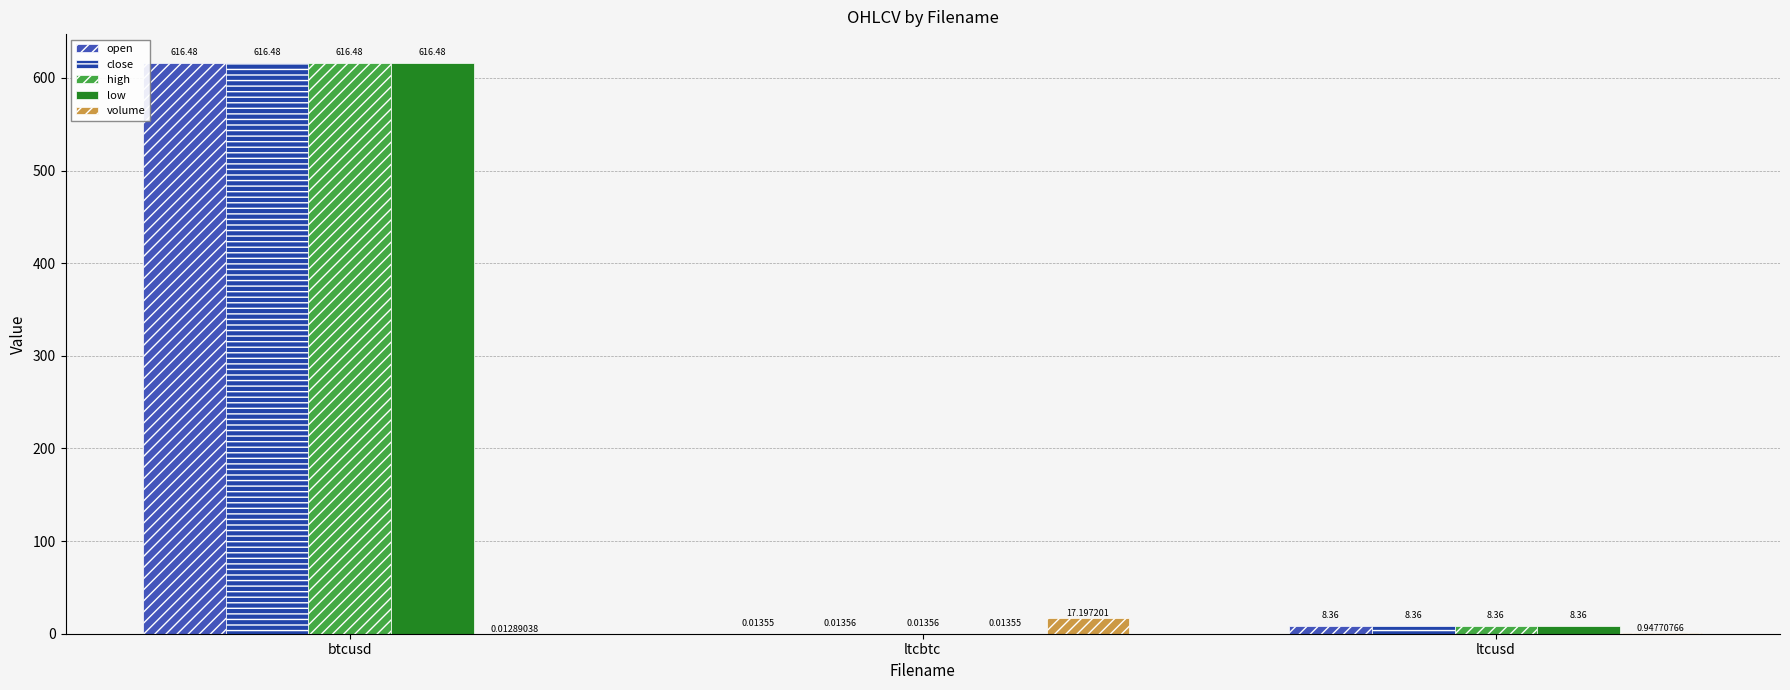

What is the sum of the close values at btcusd and ltcusd?

624.8